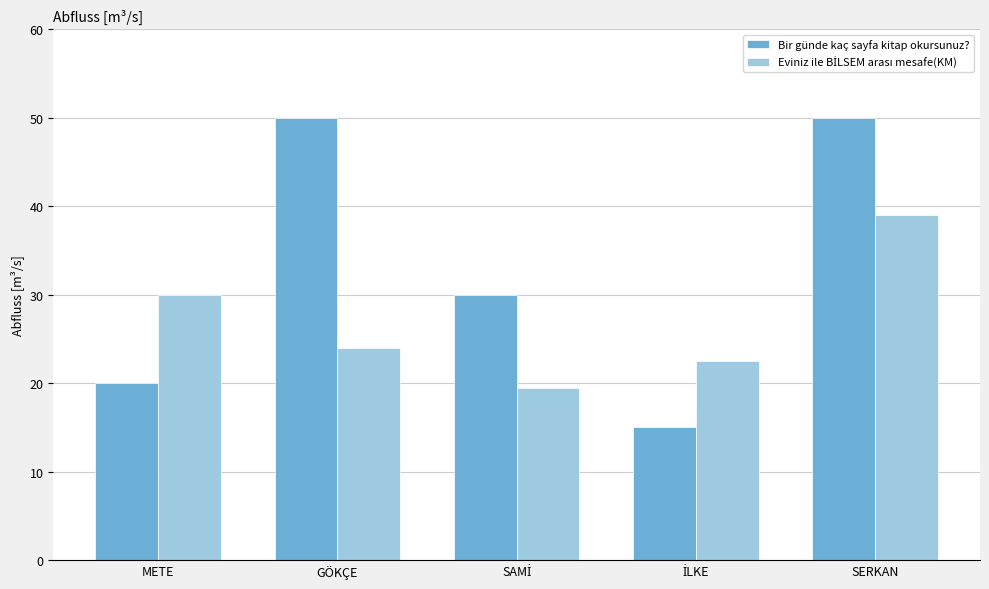

At how many categories does at least one series exceed 28?

4